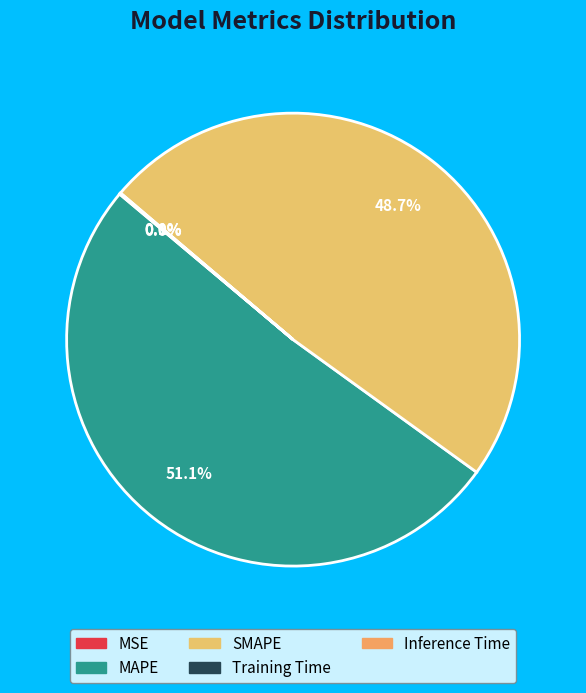

How many segments does this pie chart have?

5